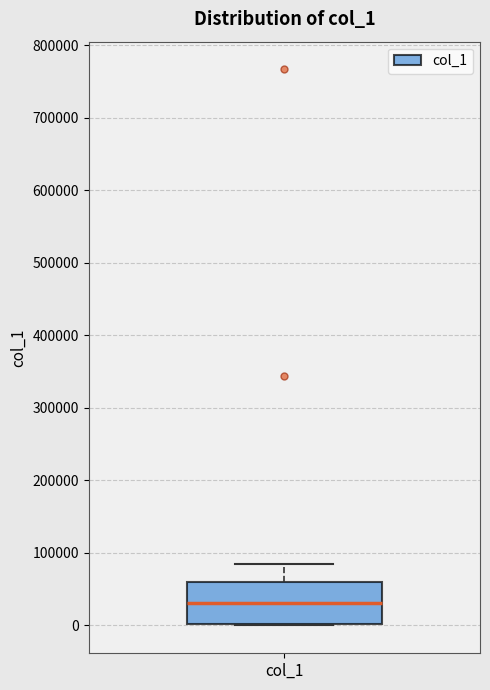

Where does the upper whisker of the box for col_1 end on the y-axis? The values are not printed on the chart, so give them approximately, as read against the axis.

90000